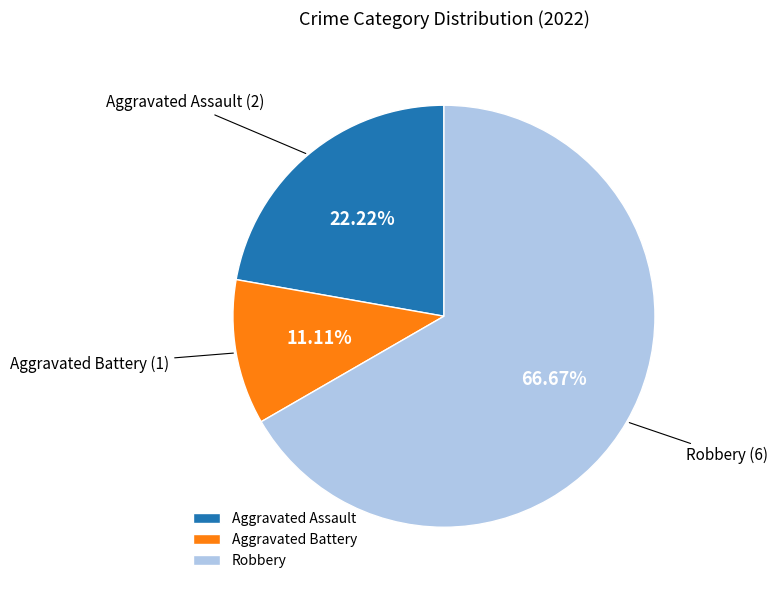

What is the majority slice?

Robbery